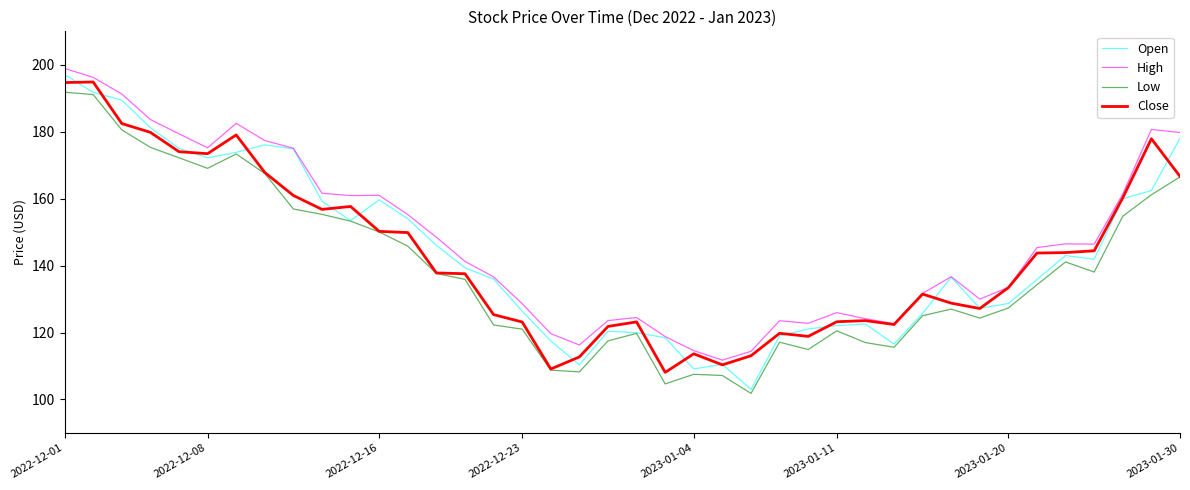

True or false: Low and High intersect in this chart.

False